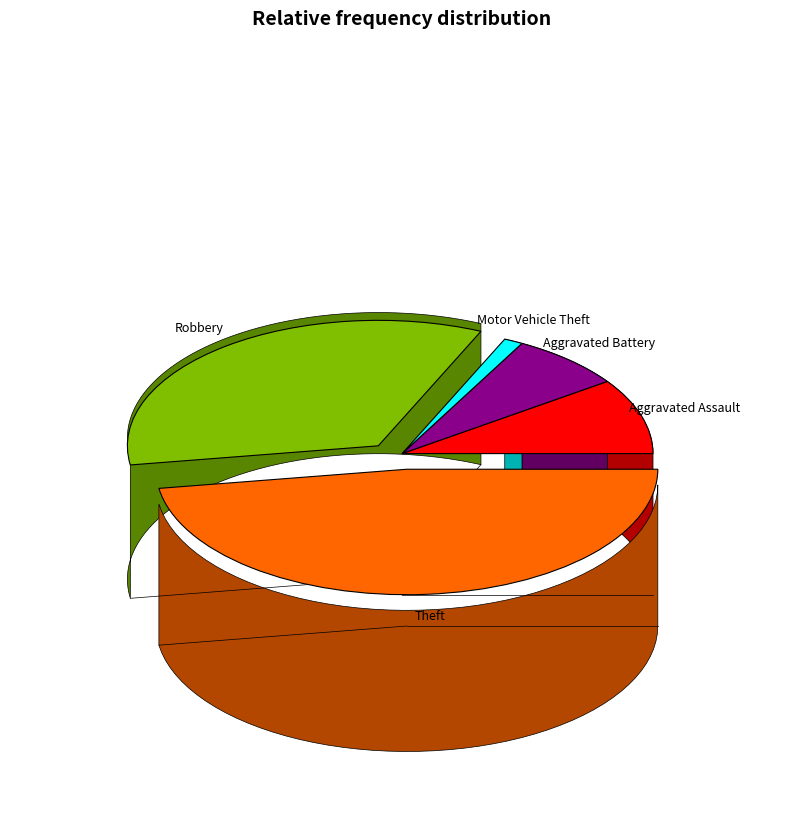

How many slices are in this pie chart?

5